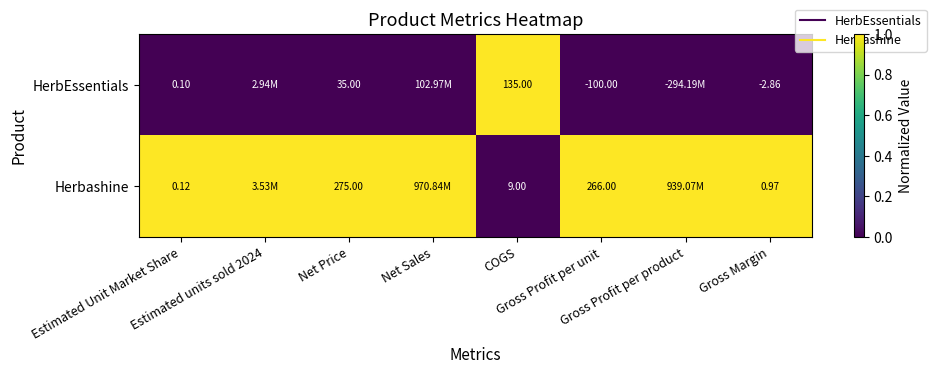

Count the Herbashine values in the range 1 to 2.

7